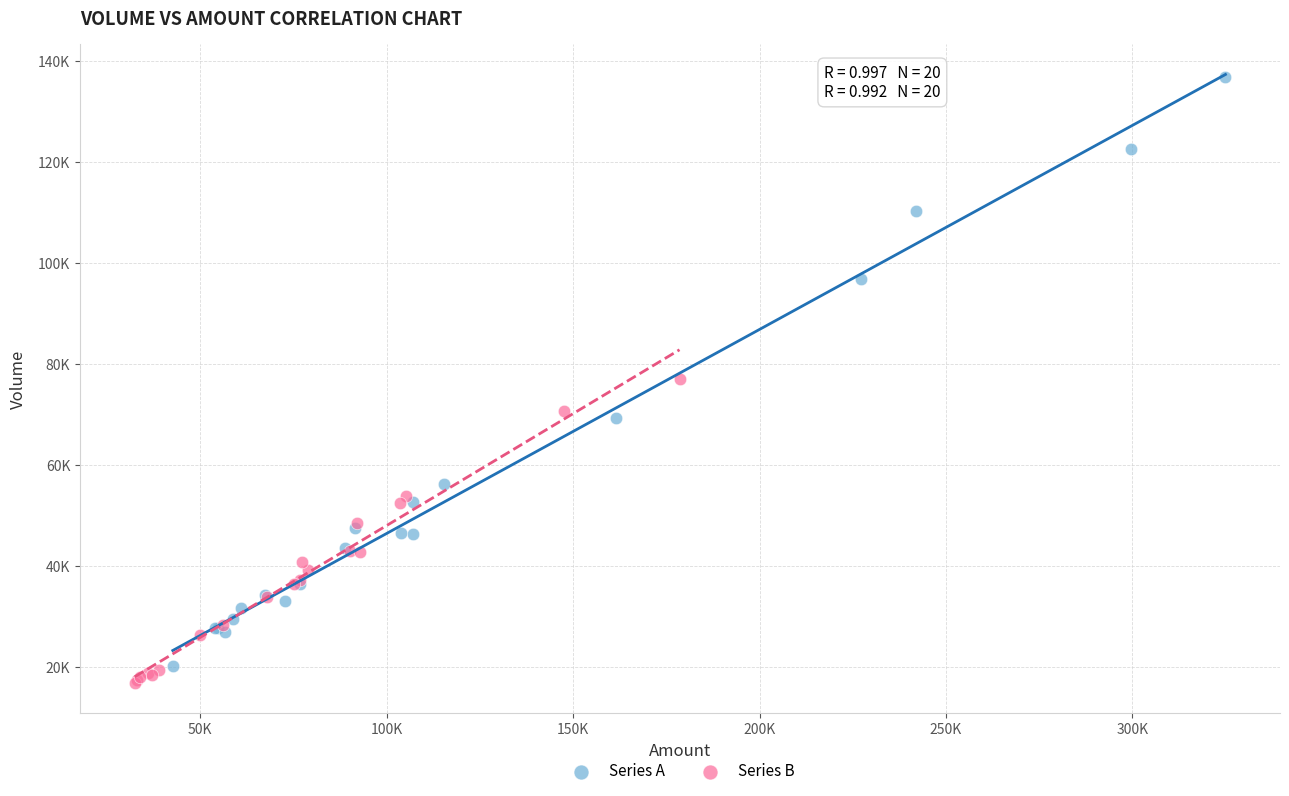

Which series has the widest spread of Y values?

Series A